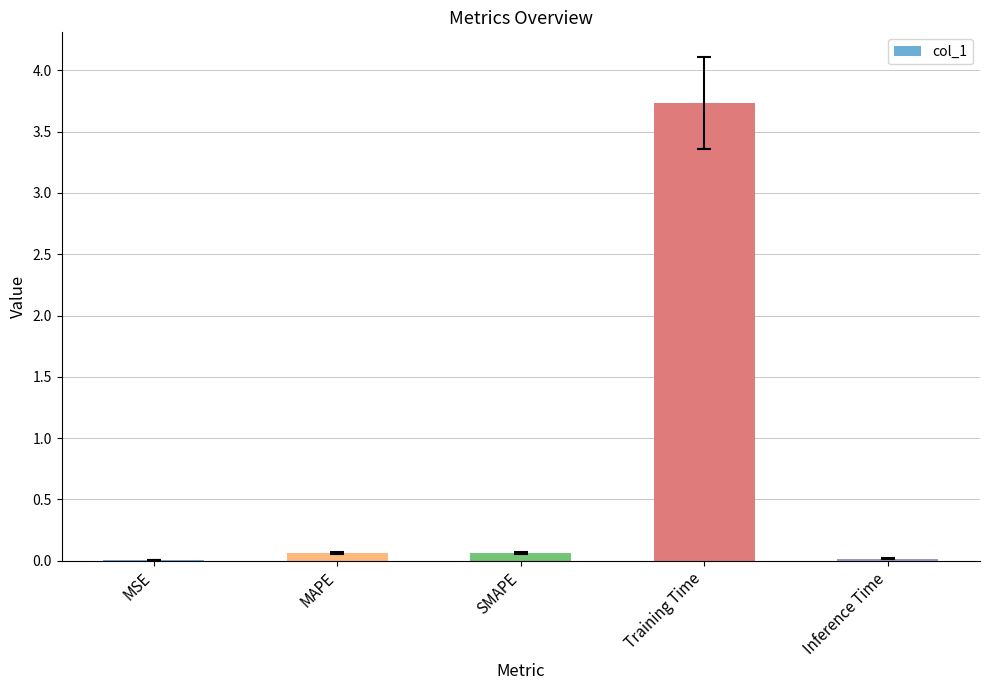

Which category has the highest value across all series?

Training Time